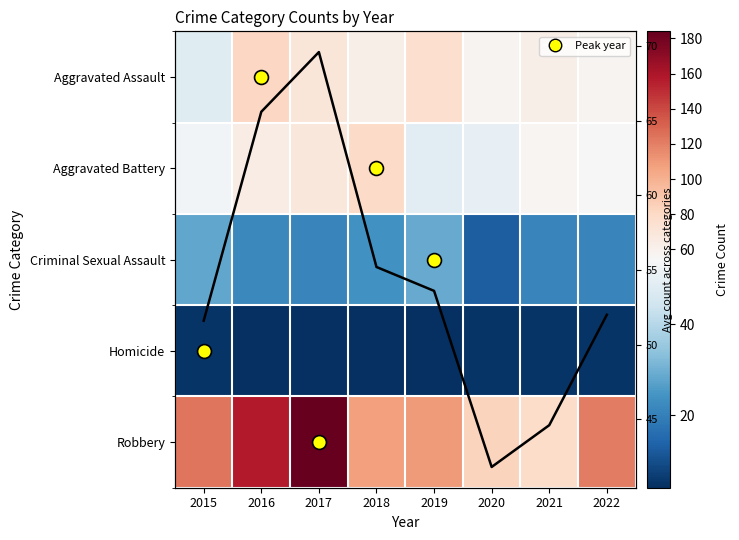

What is the minimum value shown in the chart?

4